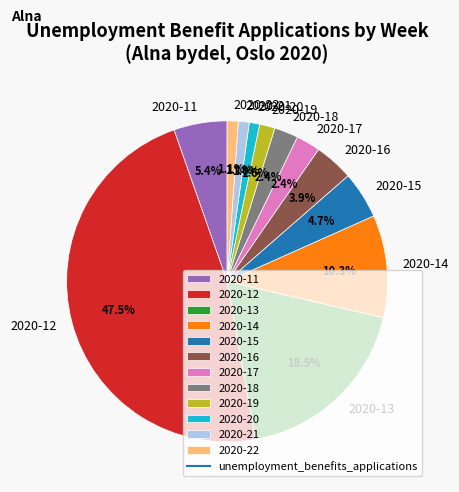

How much of the chart is everything except 2020-11?

94.6%